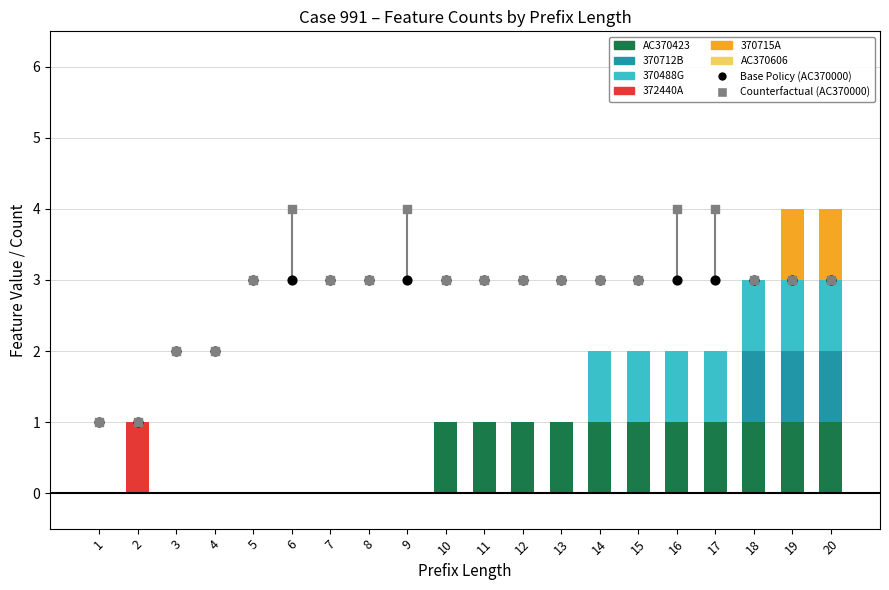

Is the value of 370712B at 20 greater than the value of 370715A at 13?

Yes